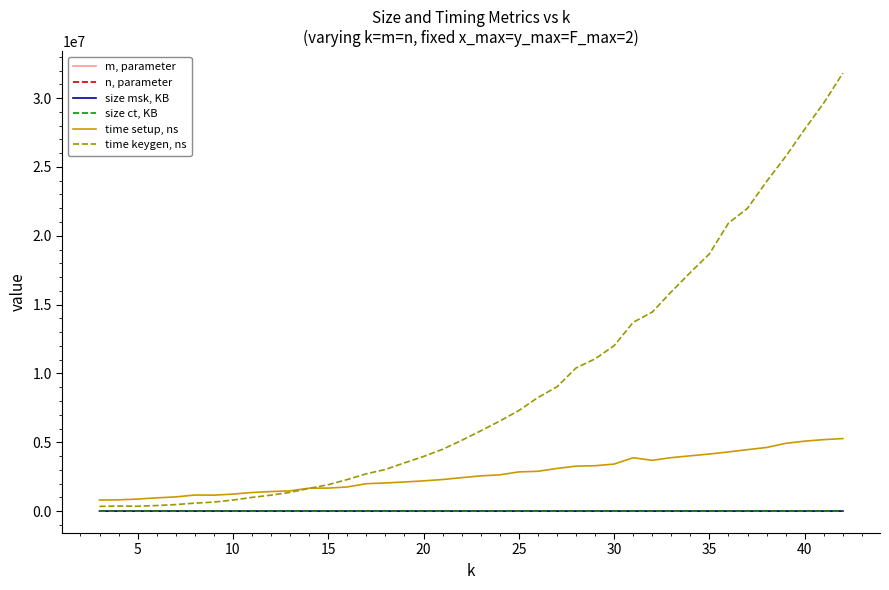

True or false: n, parameter and time setup, ns cross at least once.

False